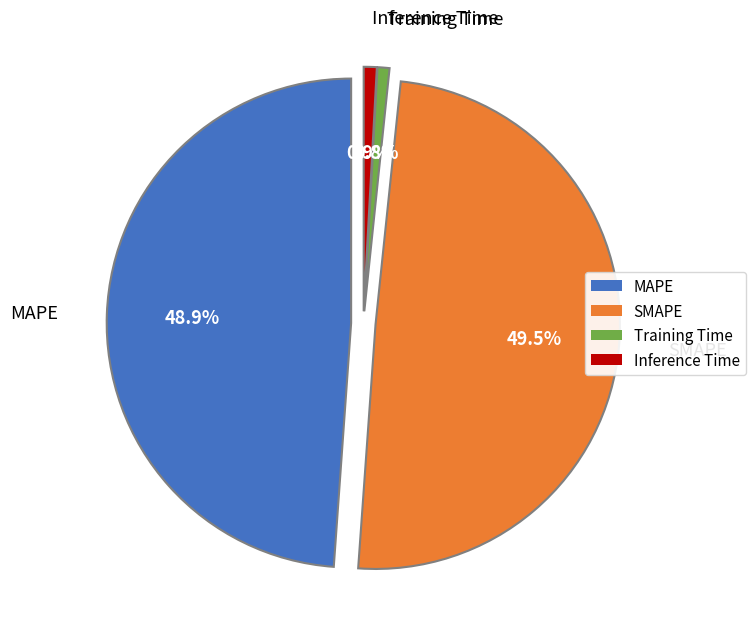

Is there any slice that represents more than half of the pie?

No